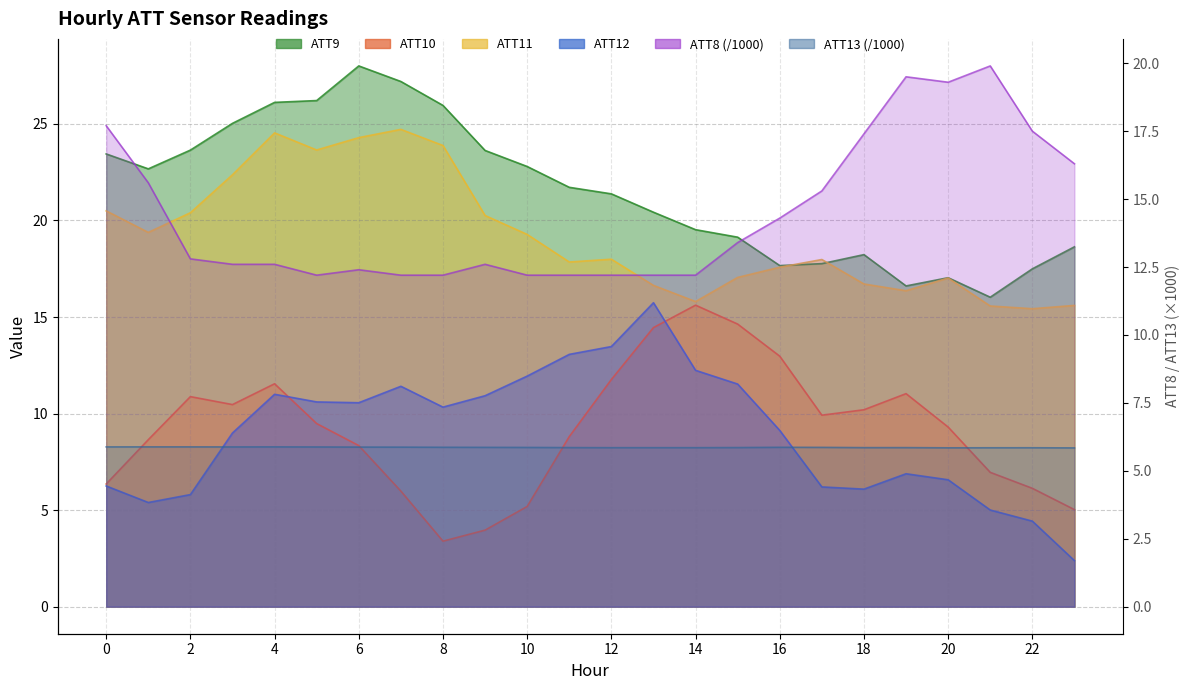

The ATT12 series shows 11.4 at 7. True or false?

True